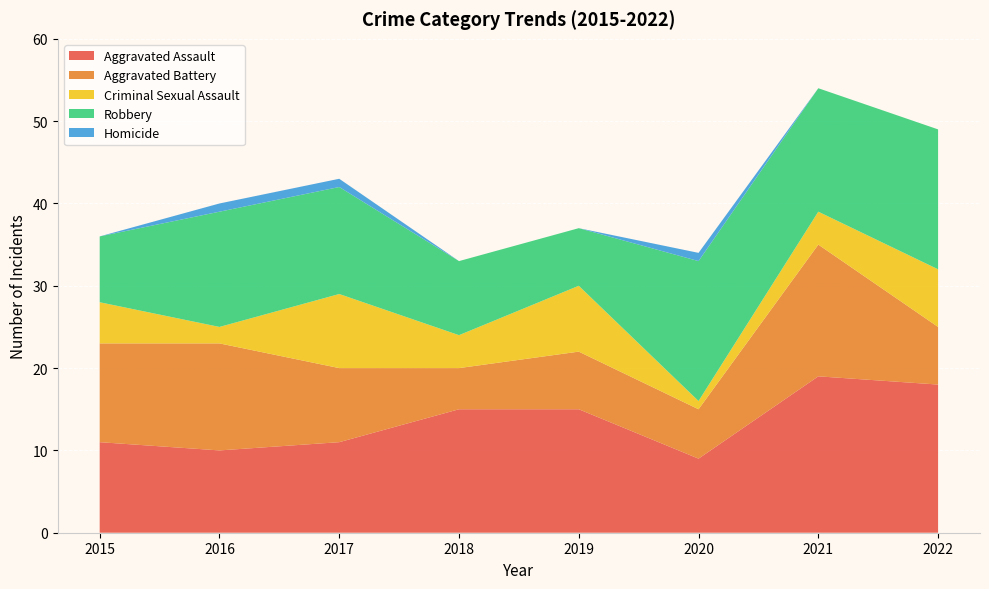

Reading left to right, extract all data points from this chart.

Aggravated Assault: 2015=11	2016=10	2017=11	2018=15	2019=15	2020=9	2021=19	2022=18
Aggravated Battery: 2015=12	2016=13	2017=9	2018=5	2019=7	2020=6	2021=16	2022=7
Criminal Sexual Assault: 2015=5	2016=2	2017=9	2018=4	2019=8	2020=1	2021=4	2022=7
Robbery: 2015=8	2016=14	2017=13	2018=9	2019=7	2020=17	2021=15	2022=17
Homicide: 2015=0	2016=1	2017=1	2018=0	2019=0	2020=1	2021=0	2022=0